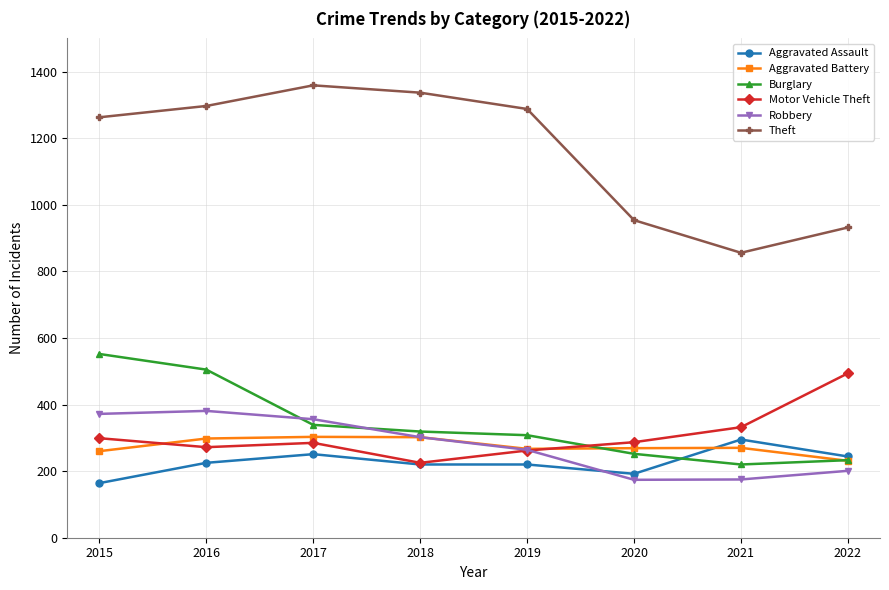

What is the value of the Aggravated Battery point at the 6th from the left?

269